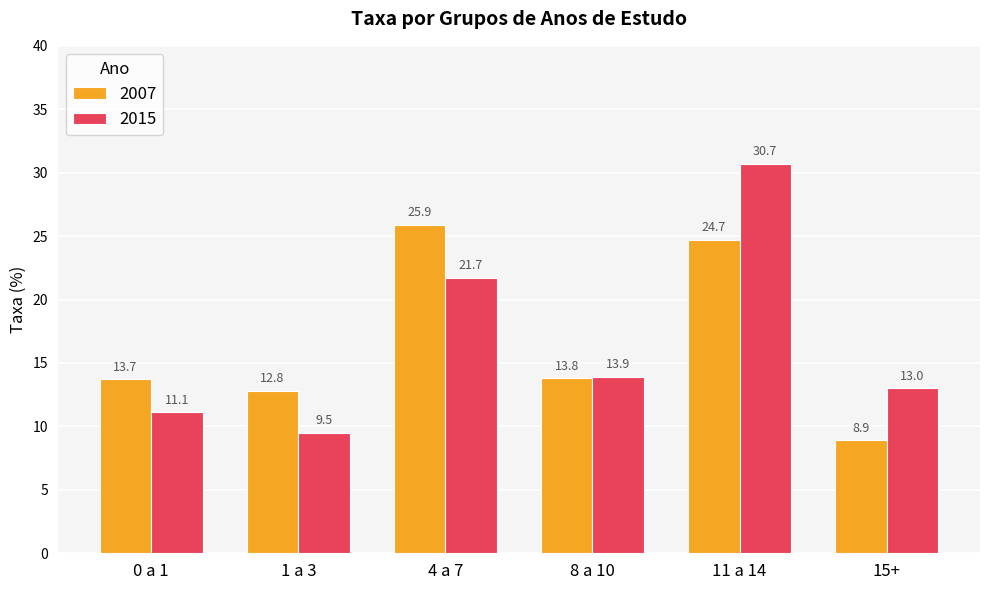

Is the value of 2007 at 1 a 3 greater than the value of 2015 at 11 a 14?

No